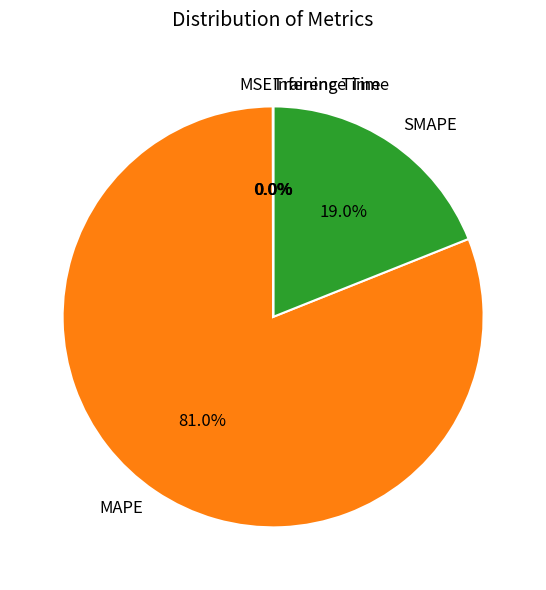

Which slice is the largest?

MAPE